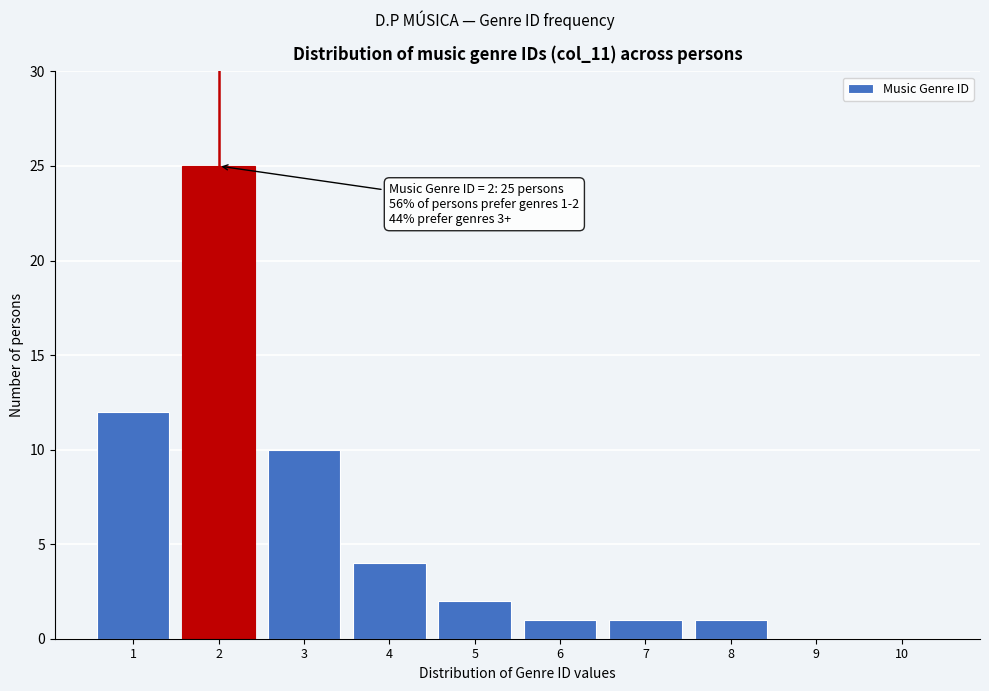

Reading right to left, what are all the values shown in this chart?

10=0	9=0	8=1	7=1	6=1	5=2	4=4	3=10	2=25	1=12